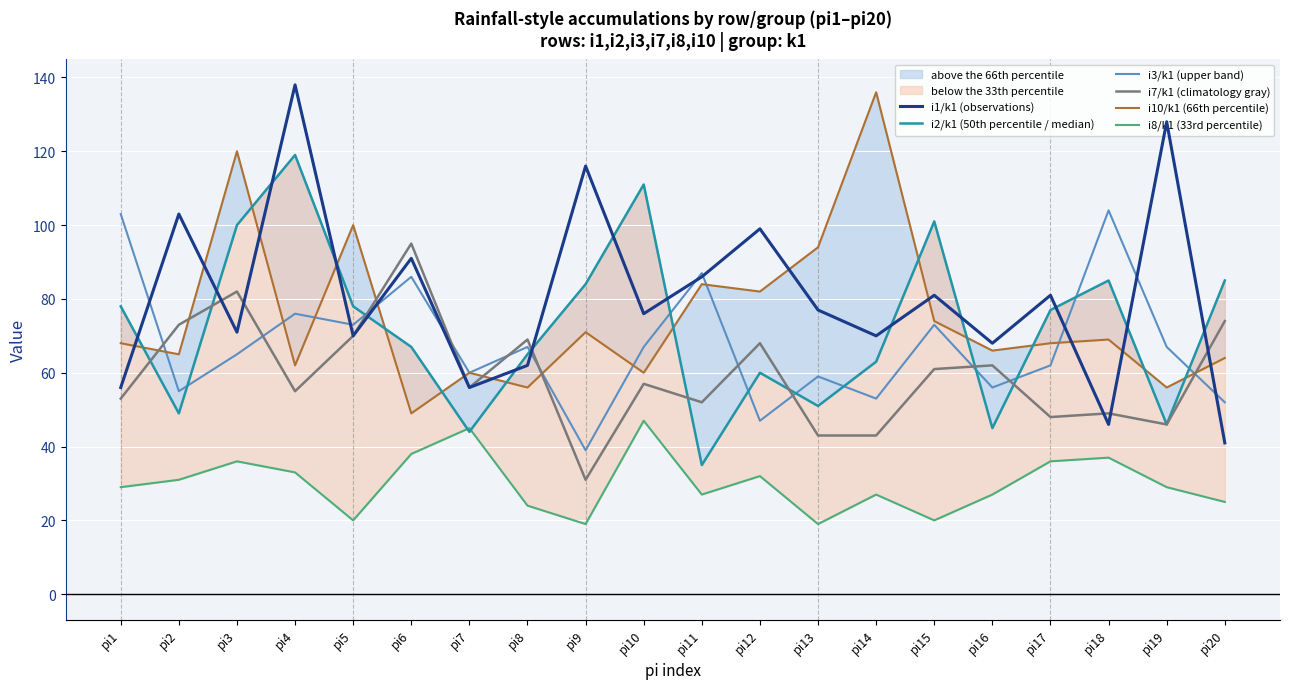

Which series ends up on top after the final intersection of i2/k1 (50th percentile / median) and i3/k1 (upper band)?

i2/k1 (50th percentile / median)